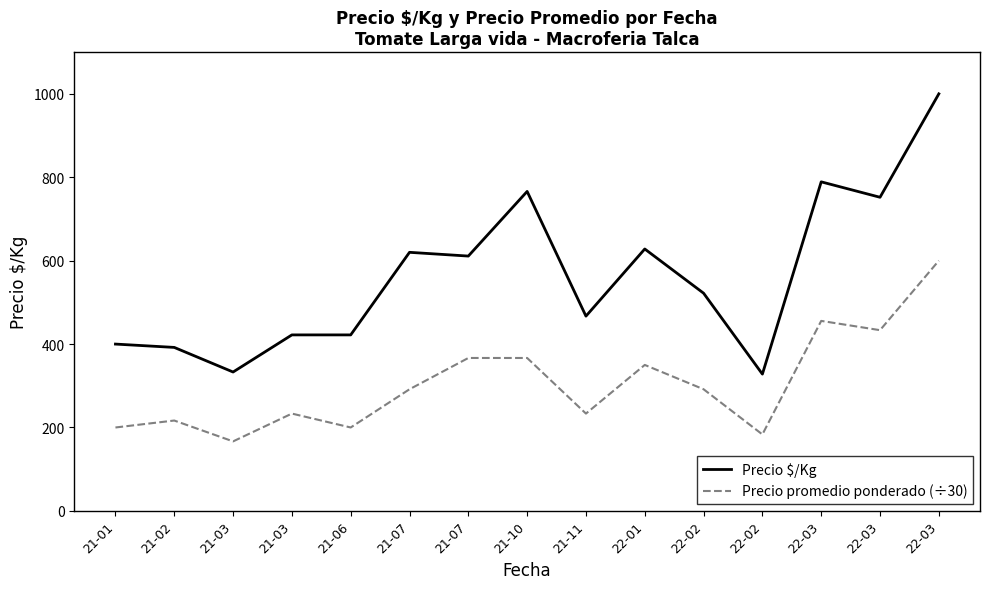

Does the chart display data point markers on the line(s)?

No